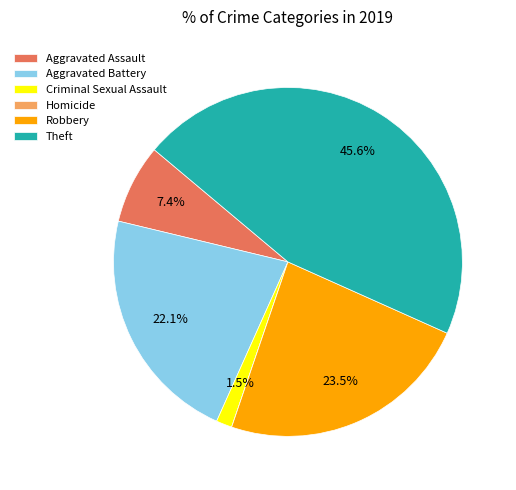

Is it true that Aggravated Assault is 2% of the pie?

False